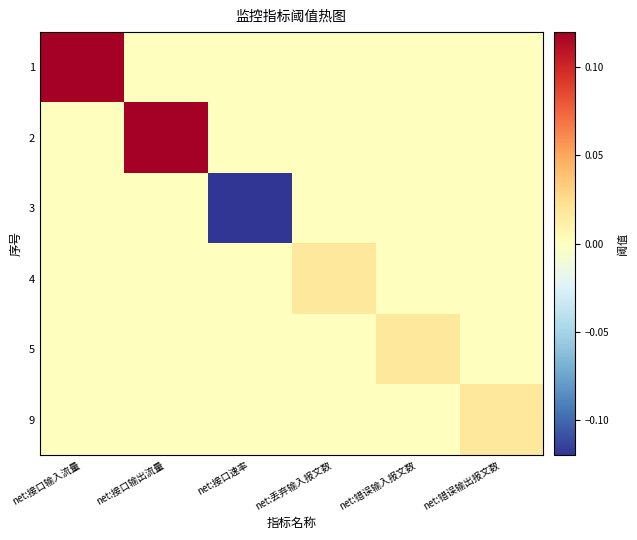

Rank the series at net:错误输出报文数 from highest to lowest value.

9, 1, 2, 3, 4, 5